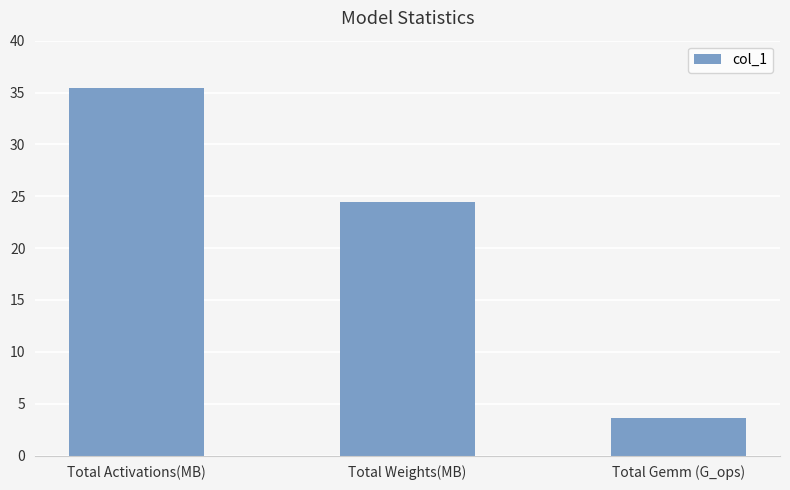

What is the smallest value displayed?

3.6